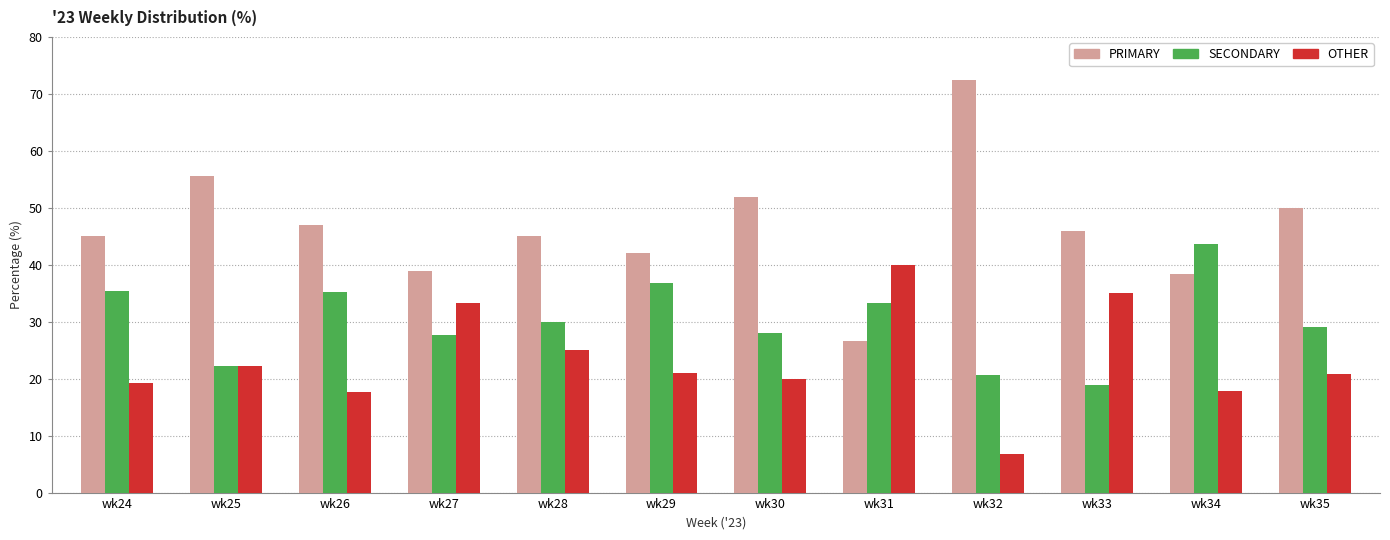

What is the difference between the maximum and minimum values in the PRIMARY series?

45.7